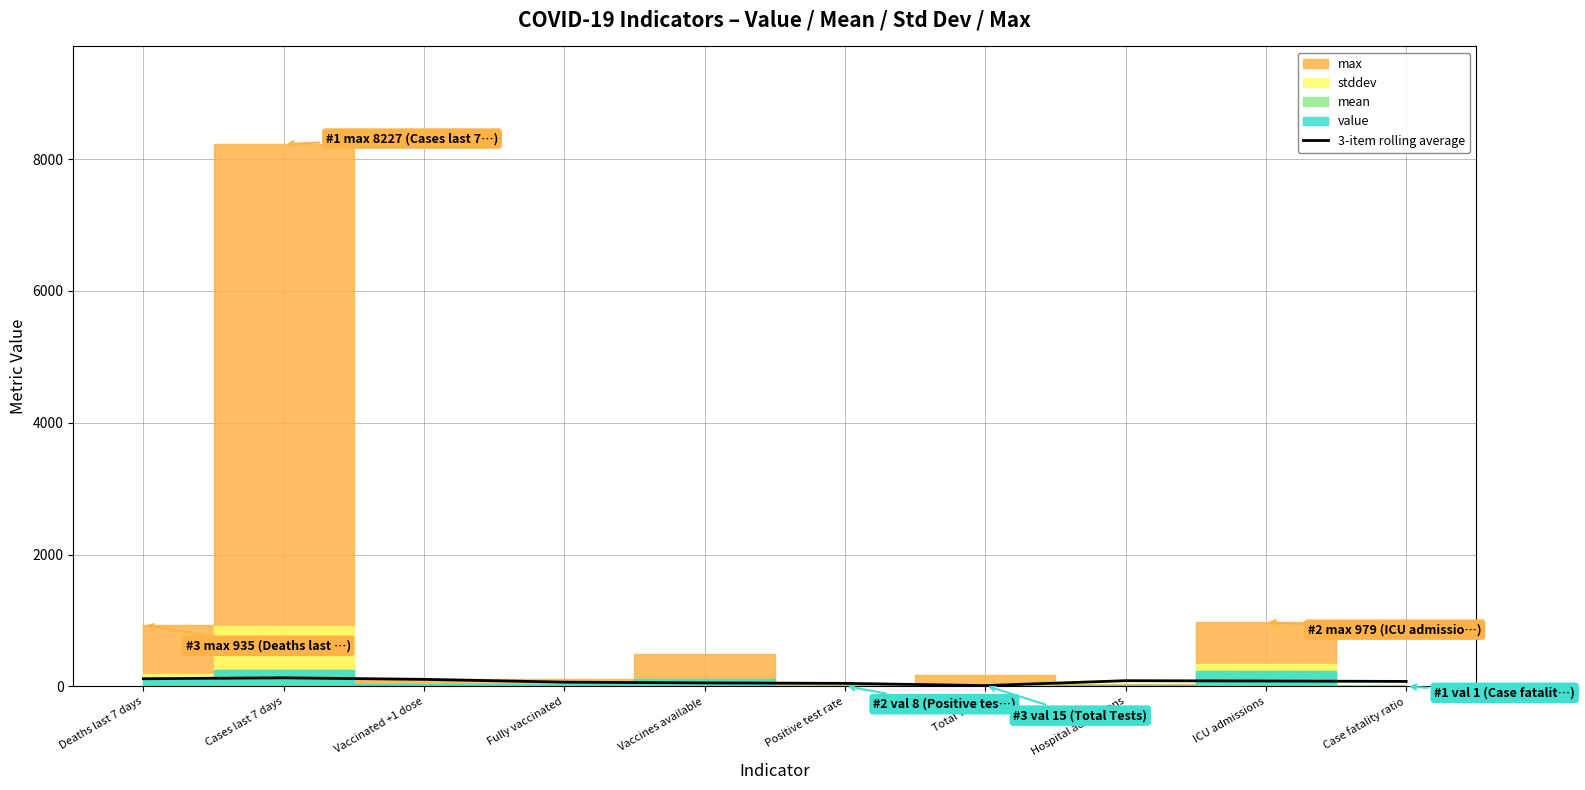

Reading left to right, list all the values displayed in this chart.

117.7	131.7	108.3	66.0	54.7	47.7	14.0	88.0	83.3	77.0